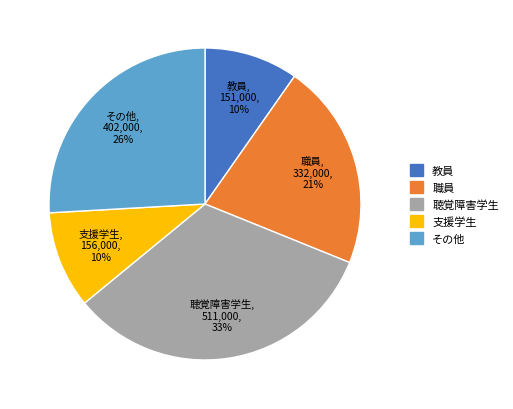

To the nearest percent, what portion does 職員 represent?

21%